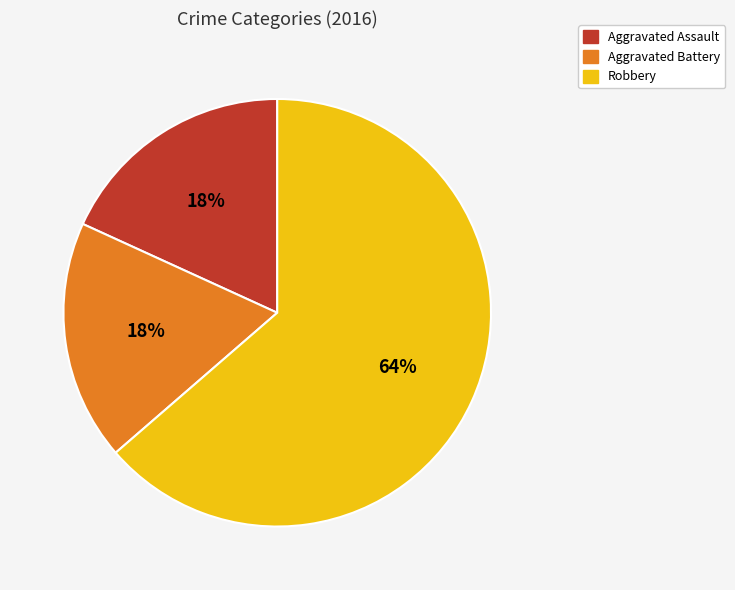

Is there a majority slice in this chart?

Yes